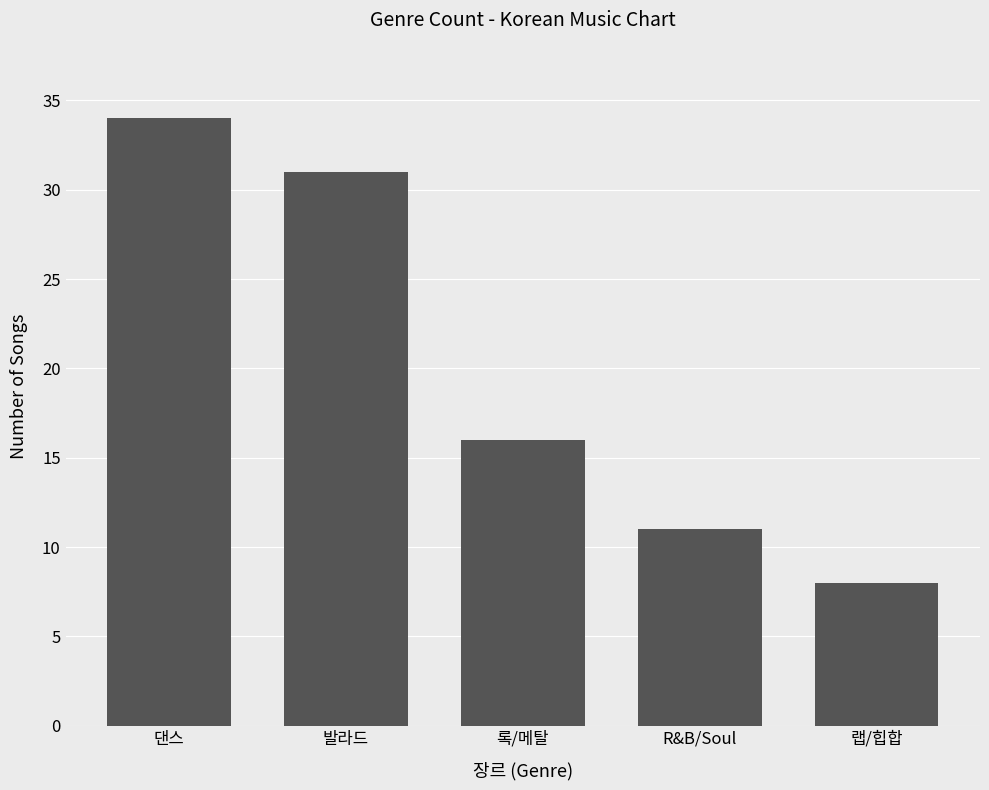

The chart shows a value of 34 at 댄스. True or false?

True